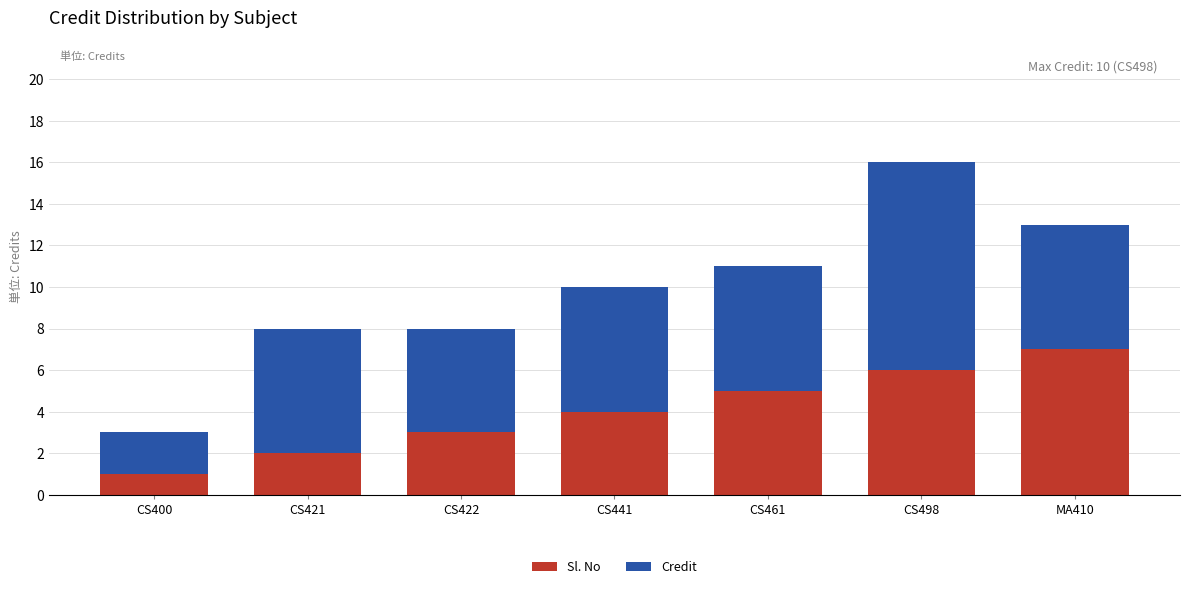

Reading right to left, list the values for the Sl. No series.

MA410=7	CS498=6	CS461=5	CS441=4	CS422=3	CS421=2	CS400=1